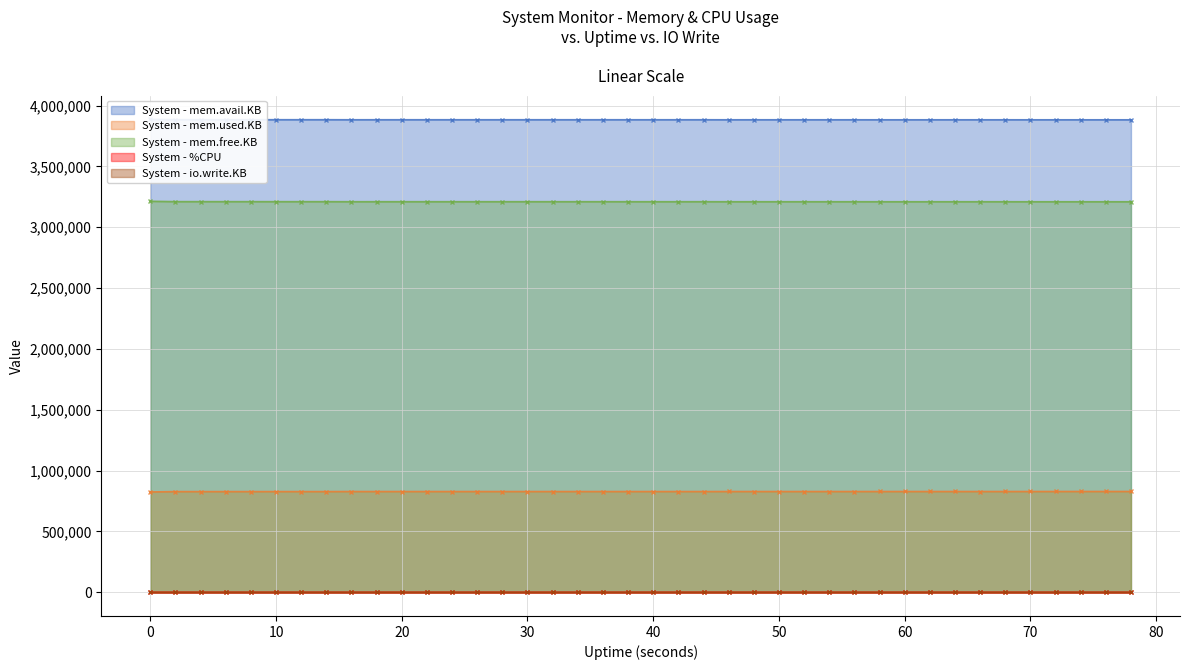

Between 70 and 72, which is larger?

70